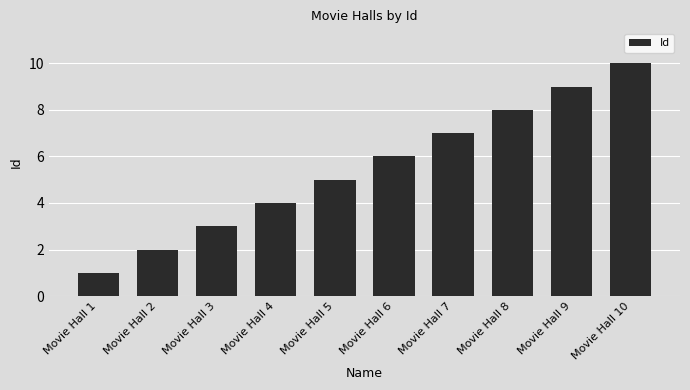

How many distinct data groups are displayed?

1